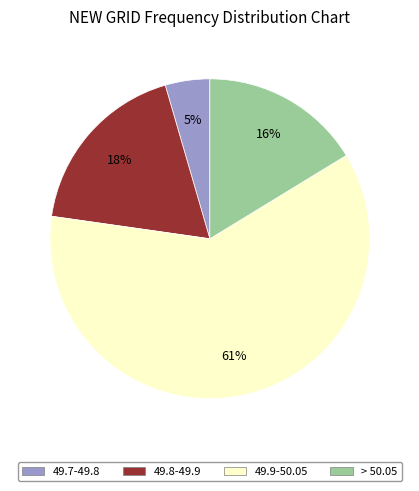

Is the sum of 49.9-50.05 and 49.7-49.8 greater than half?

Yes